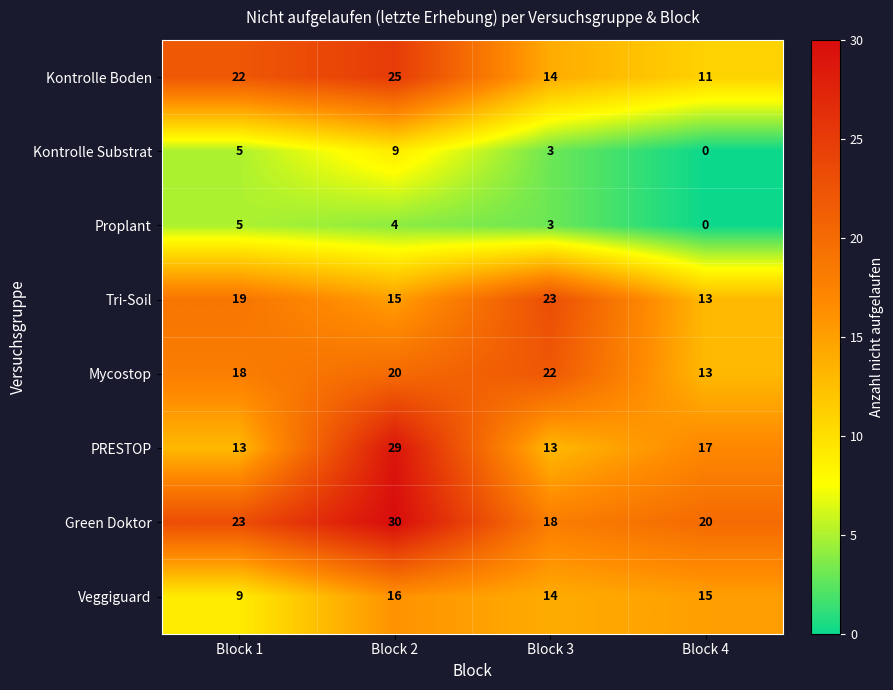

True or false: Mycostop has a value of 20 at Block 2.

True